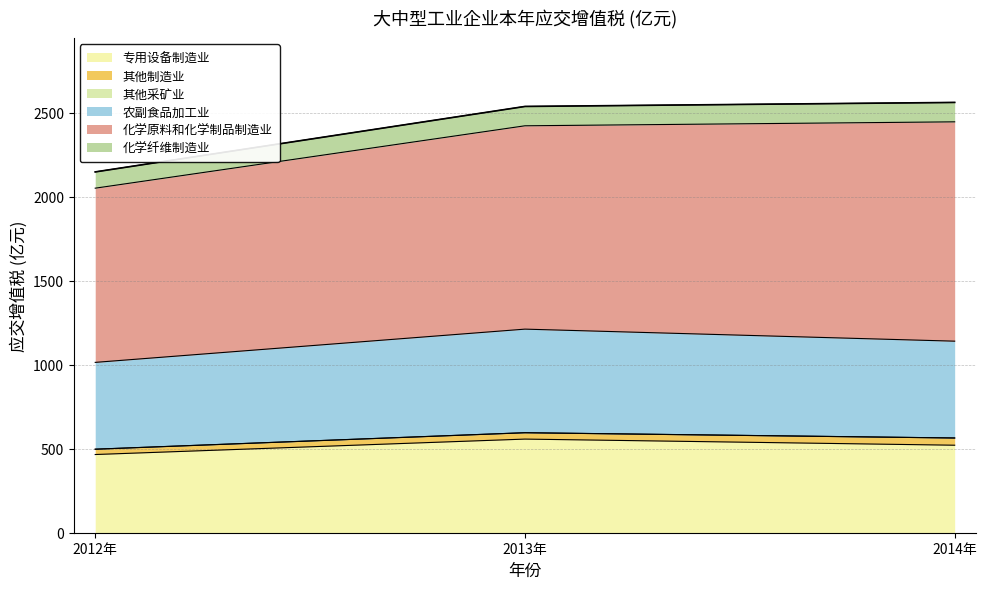

What position from the right is 2014年?

1